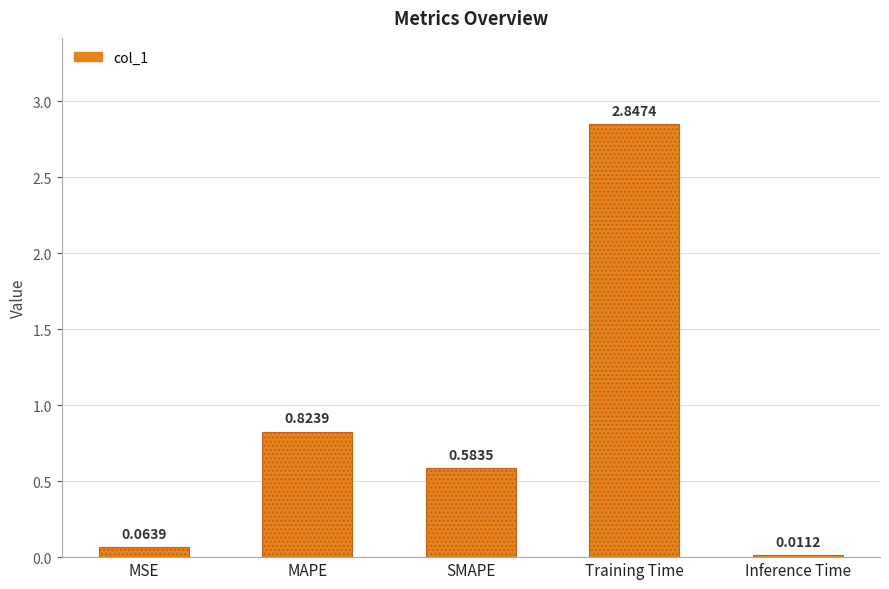

List the labels in order of value, smallest first.

Inference Time, MSE, SMAPE, MAPE, Training Time